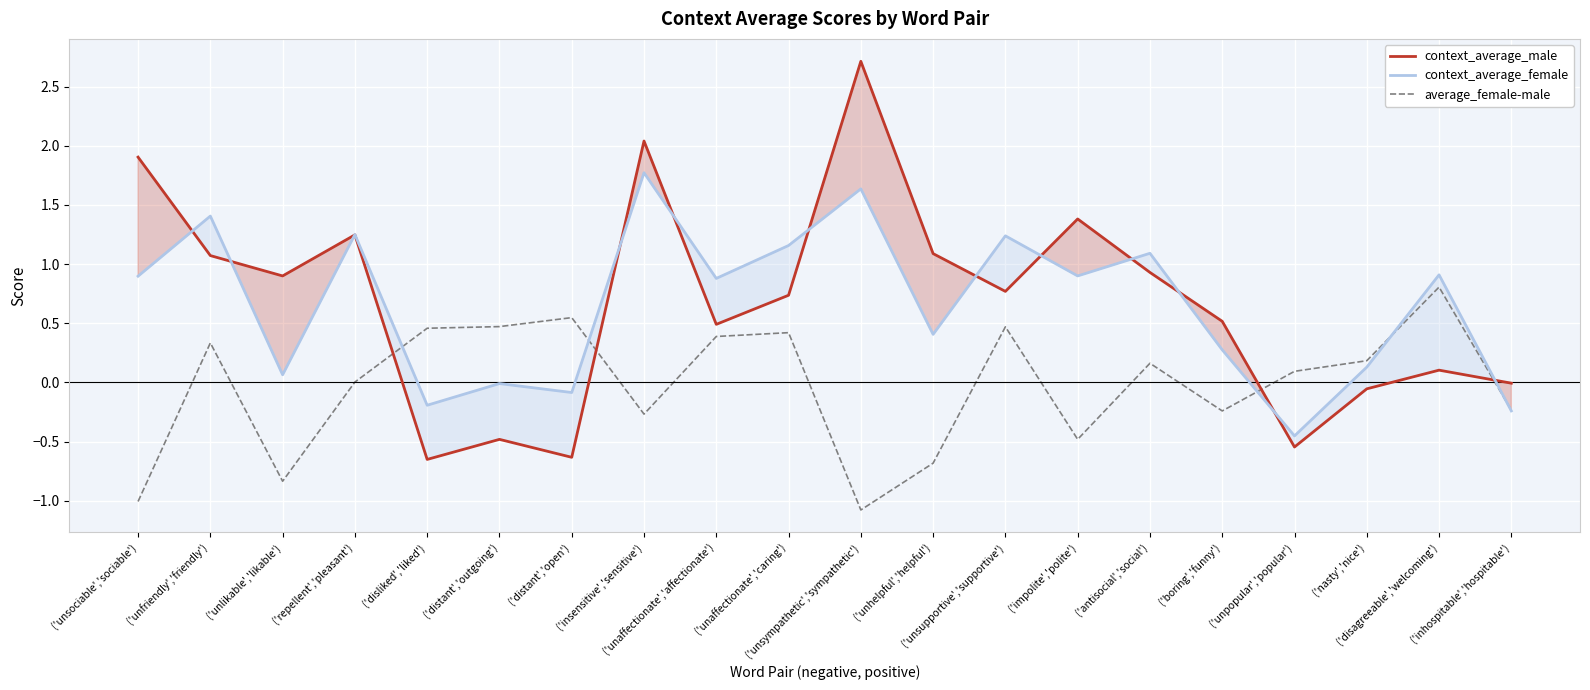

Between ('disliked','liked') and ('disagreeable','welcoming'), which is larger?

('disagreeable','welcoming')